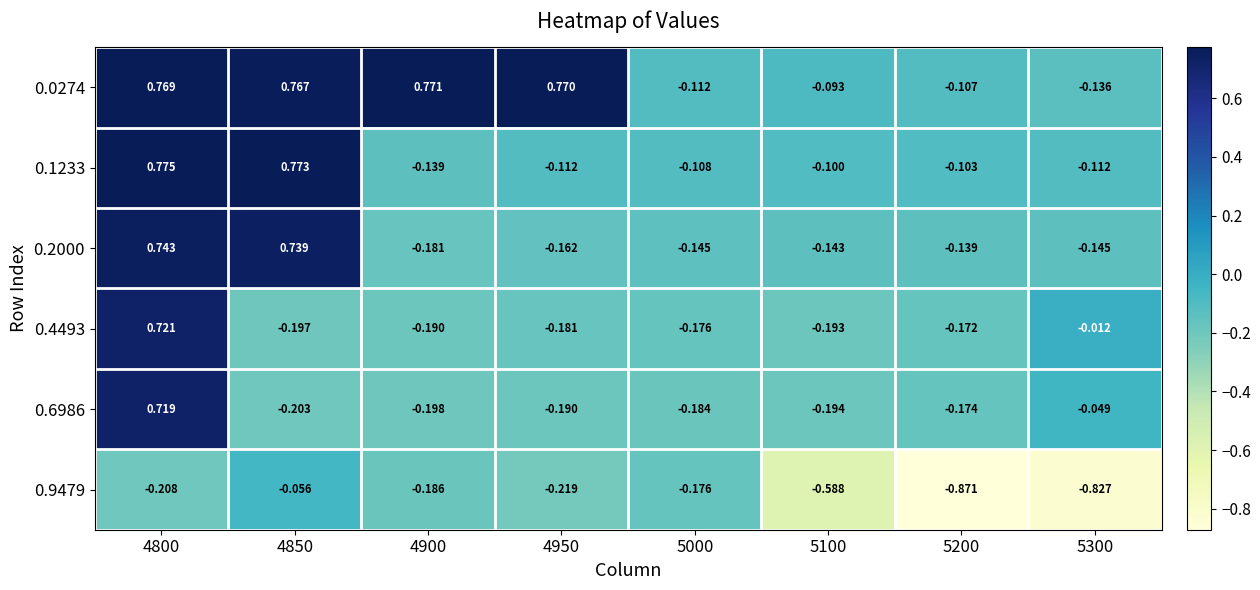

Is the value of 0.2000 at 5300 greater than the value of 0.1233 at 4850?

No